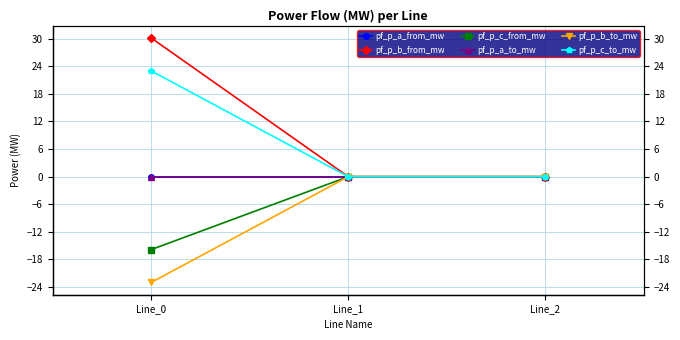

Is the value of pf_p_a_to_mw at Line_0 greater than the value of pf_p_b_to_mw at Line_2?

Yes